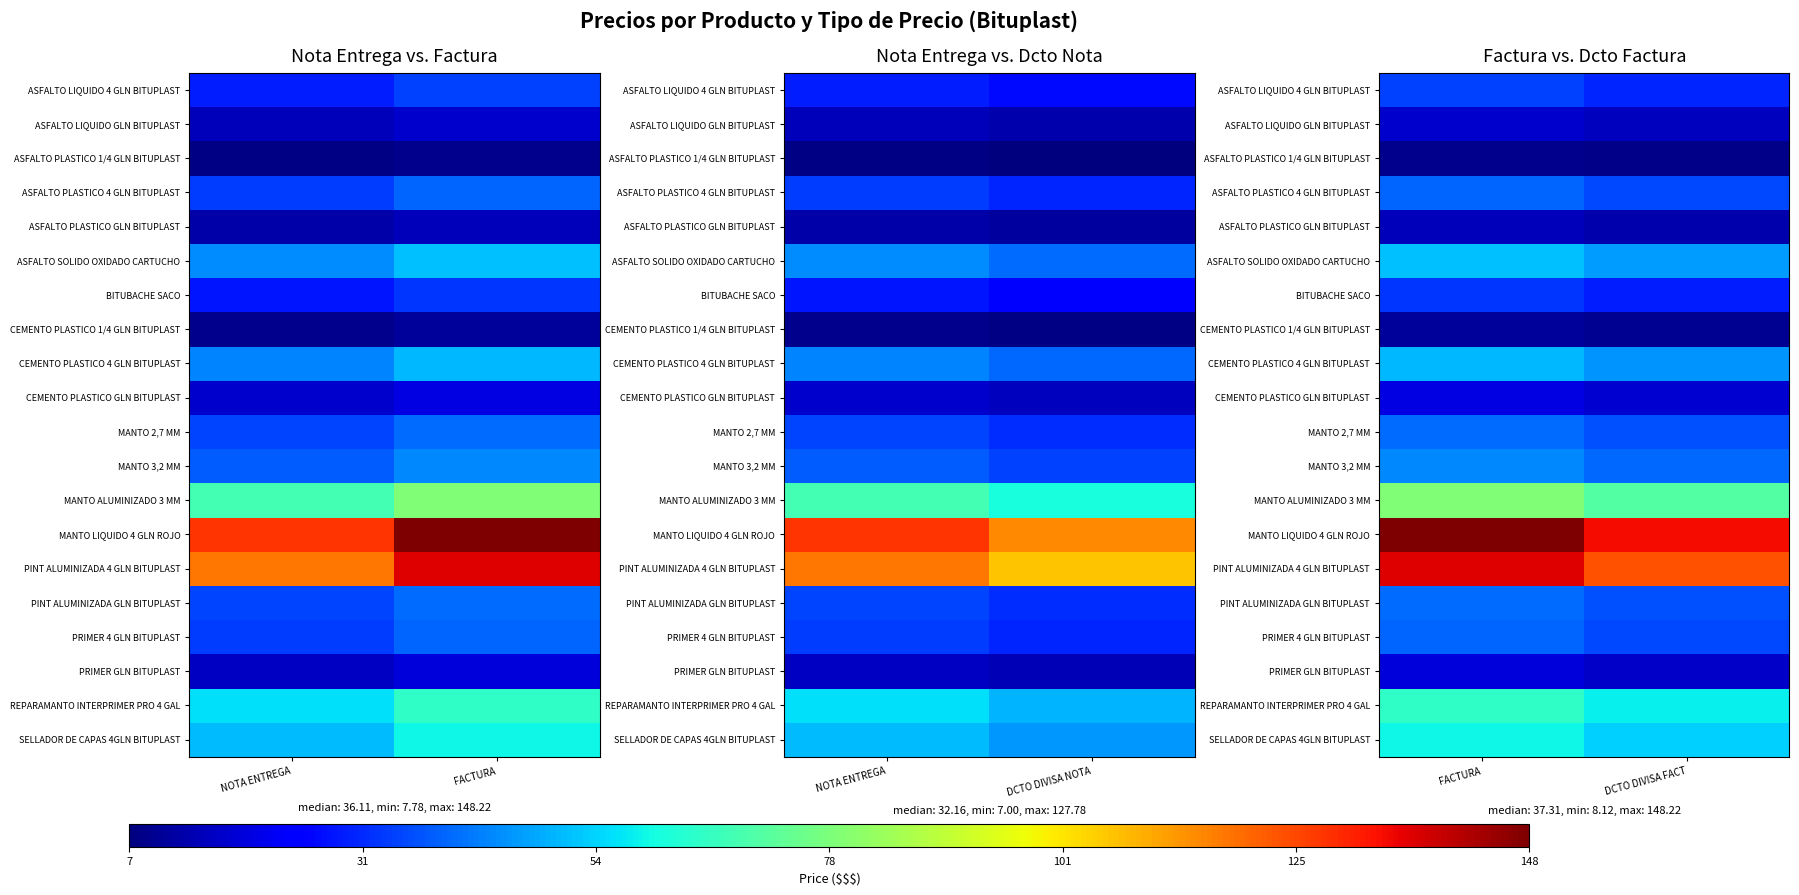

Where is ASFALTO PLASTICO GLN BITUPLAST nearest to the value 13?

DCTO DIVISA FACT